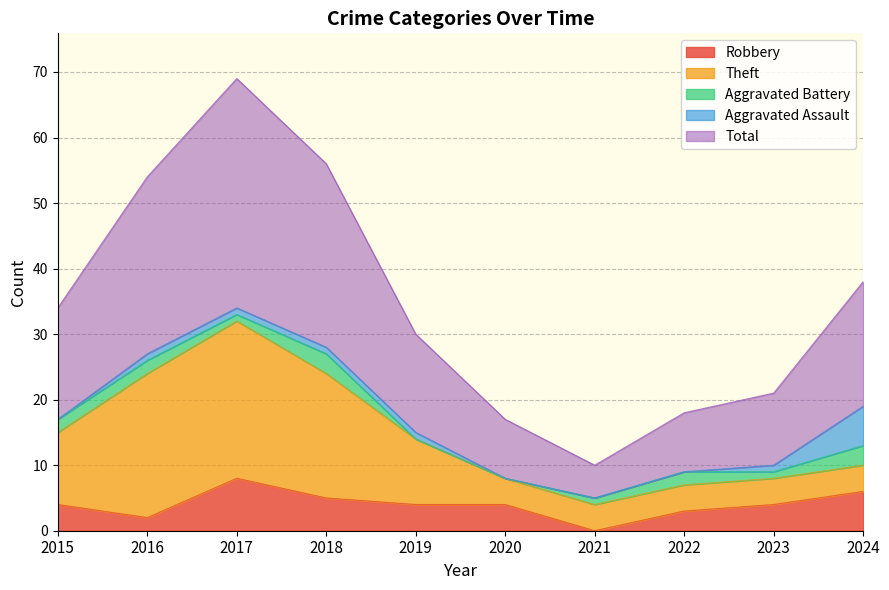

How many data points in Theft are less than 10?

5